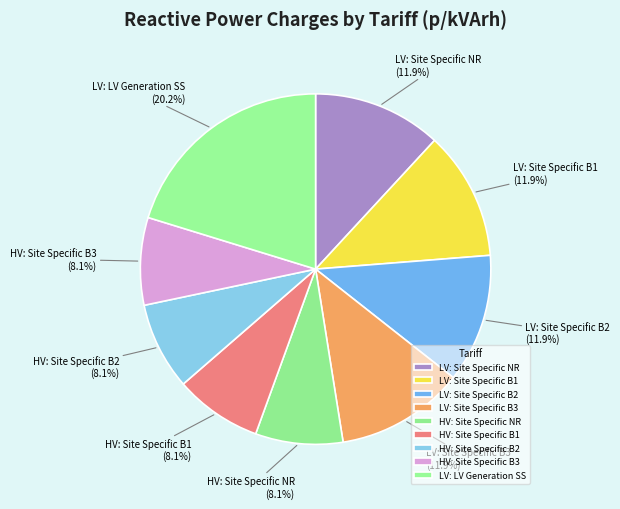

Is the sum of LV: Site Specific B3 and LV: Site Specific B1 greater than half?

No